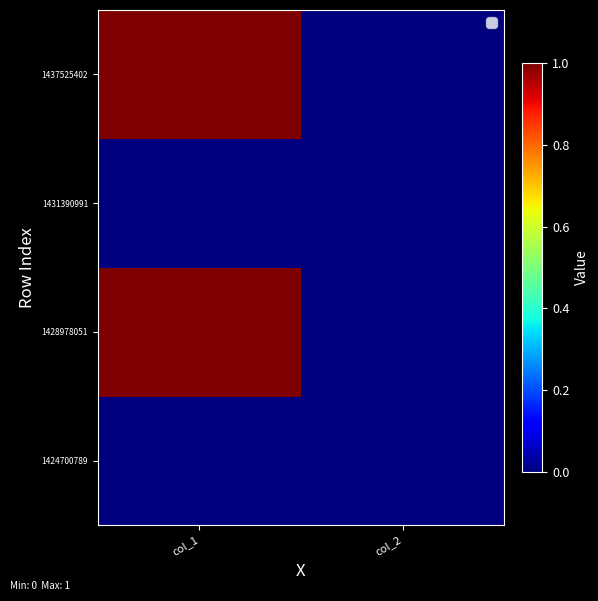

Rank the series at col_1 from highest to lowest value.

1428978051, 1437525402, 1424700789, 1431390991